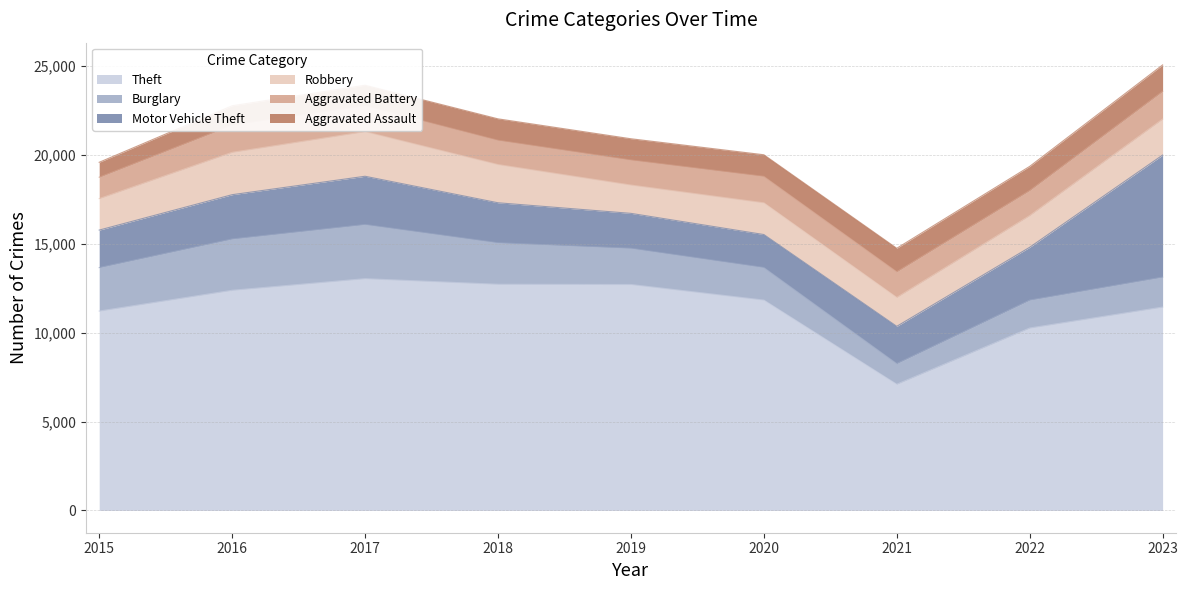

Rank the series at 2023 from lowest to highest value.

Aggravated Assault, Aggravated Battery, Burglary, Robbery, Motor Vehicle Theft, Theft